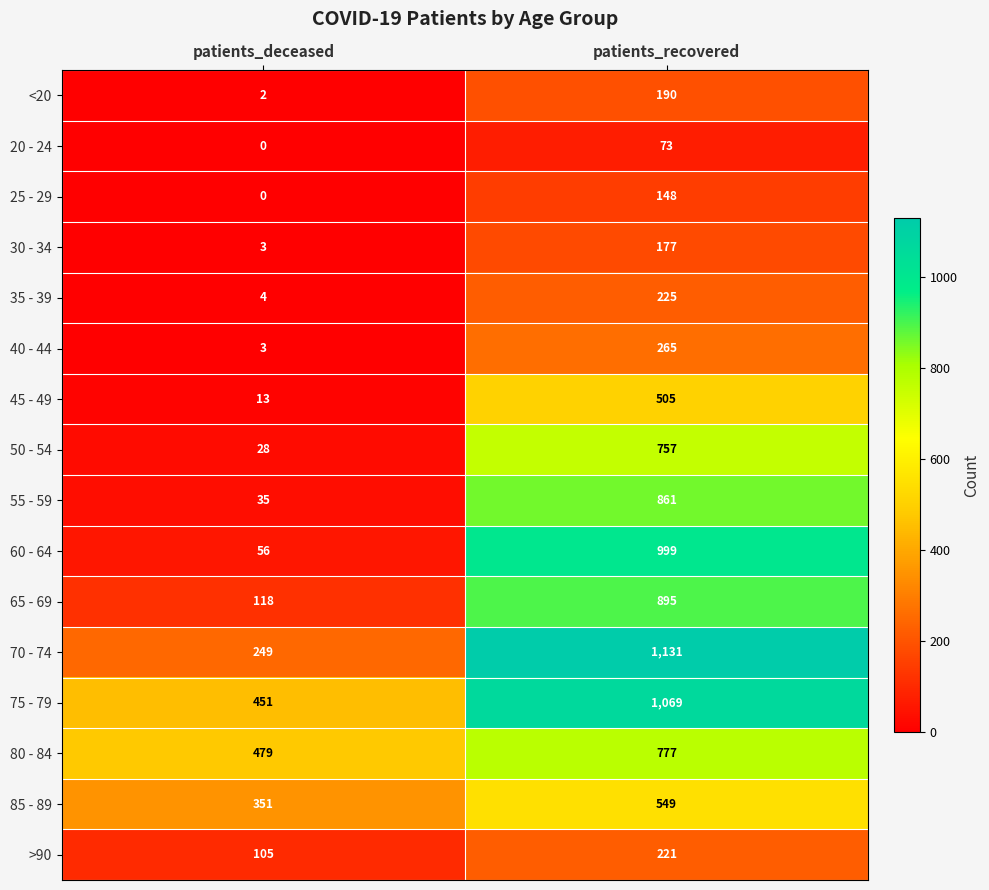

The 20 - 24 series shows -41 at patients_deceased. True or false?

False